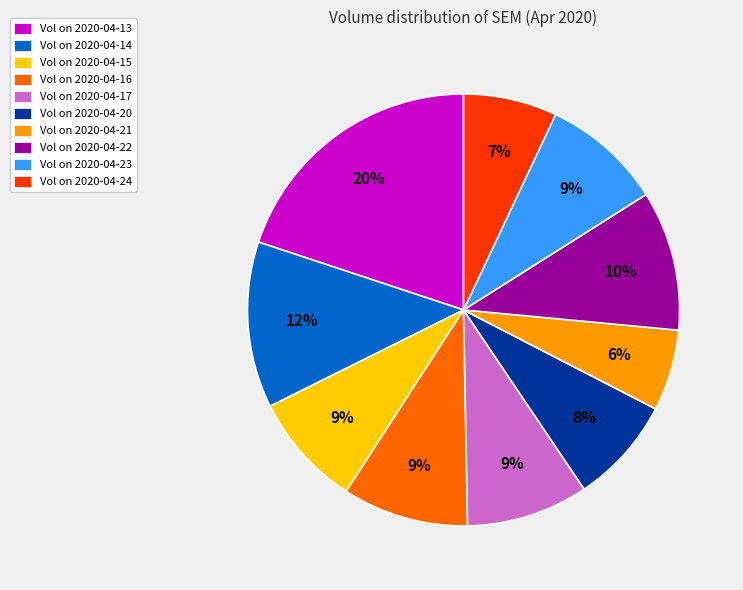

Which has a higher value, Vol on 2020-04-14 or Vol on 2020-04-17?

Vol on 2020-04-14